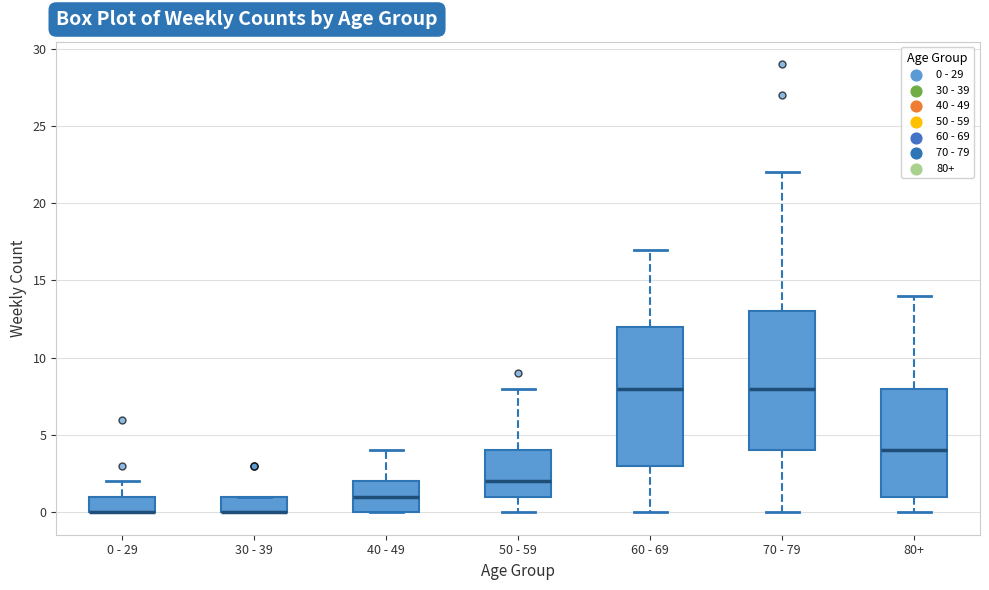

Reading left to right, transcribe this box plot: for each box, give where its median line is, the range the box spans, and where its two whiskers end, as read against the y-axis. The values are not printed on the chart, so give them approximately, as read against the axis.

0 - 29: median 0 (drawn on the box's lower edge), box 0 to 1, whiskers 0 to 2
30 - 39: median 0 (drawn on the box's lower edge), box 0 to 1, whiskers 0 to 1
40 - 49: median 1, box 0 to 2, whiskers 0 to 4
50 - 59: median 2, box 1 to 4, whiskers 0 to 8
60 - 69: median 8, box 3 to 12, whiskers 0 to 17
70 - 79: median 8, box 4 to 13, whiskers 0 to 22
80+: median 4, box 1 to 8, whiskers 0 to 14